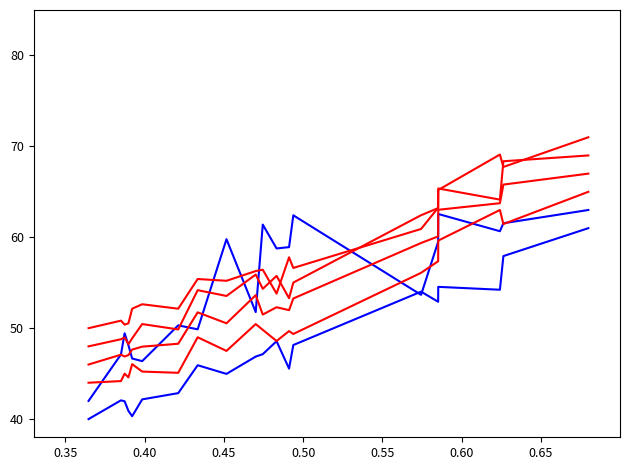

How many lines are shown in the chart?

6